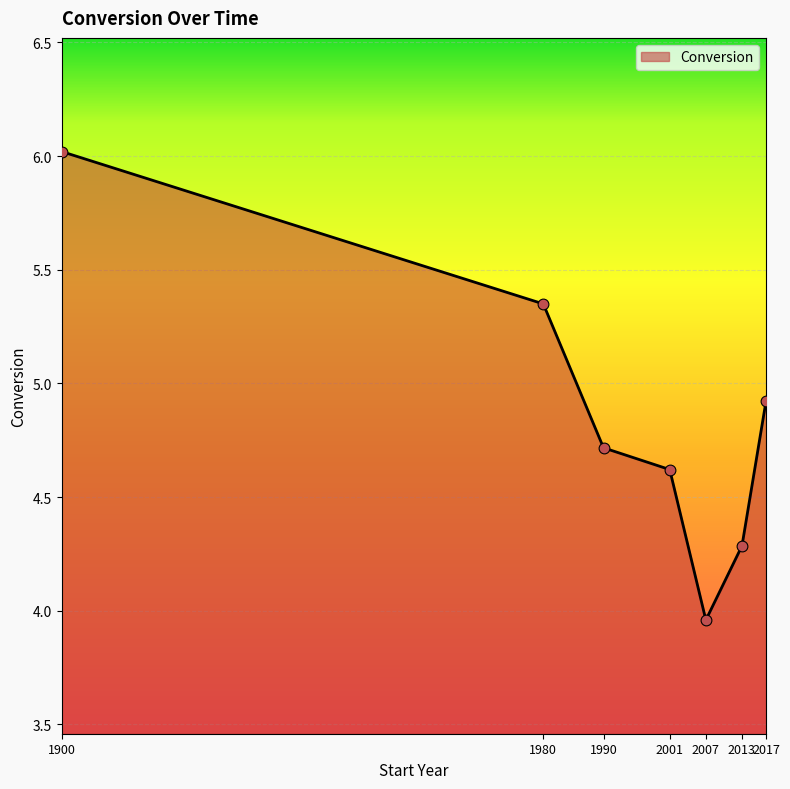

What is the change in value from 1990 to 2017?

+0.2